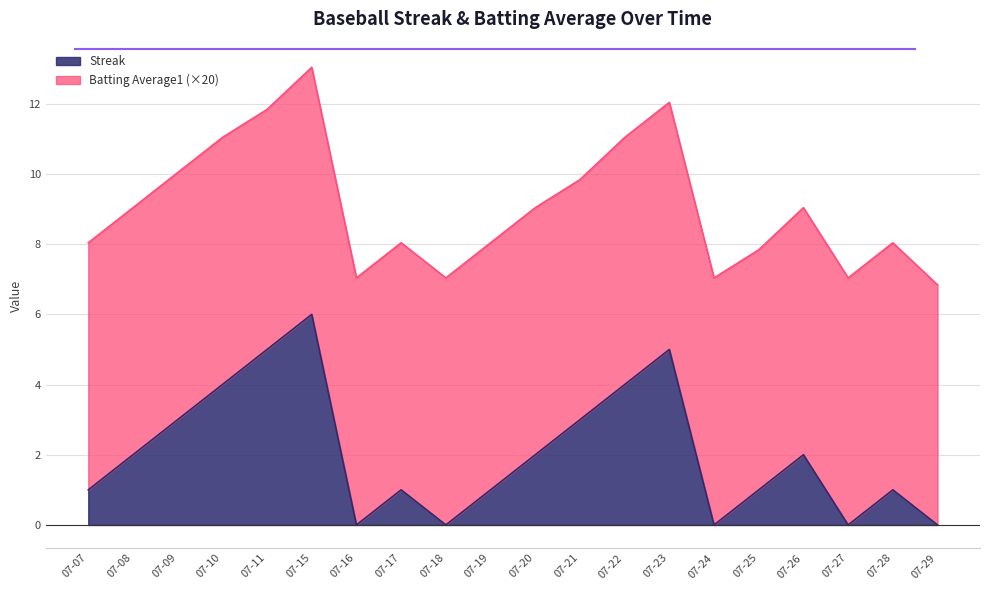

How many positive values are there?

15